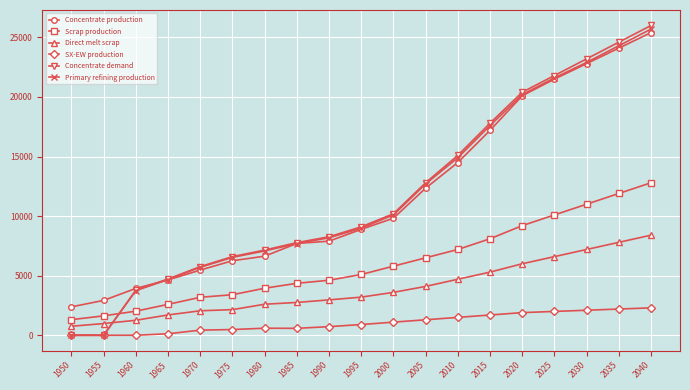

True or false: SX-EW production and Concentrate production intersect in this chart.

False